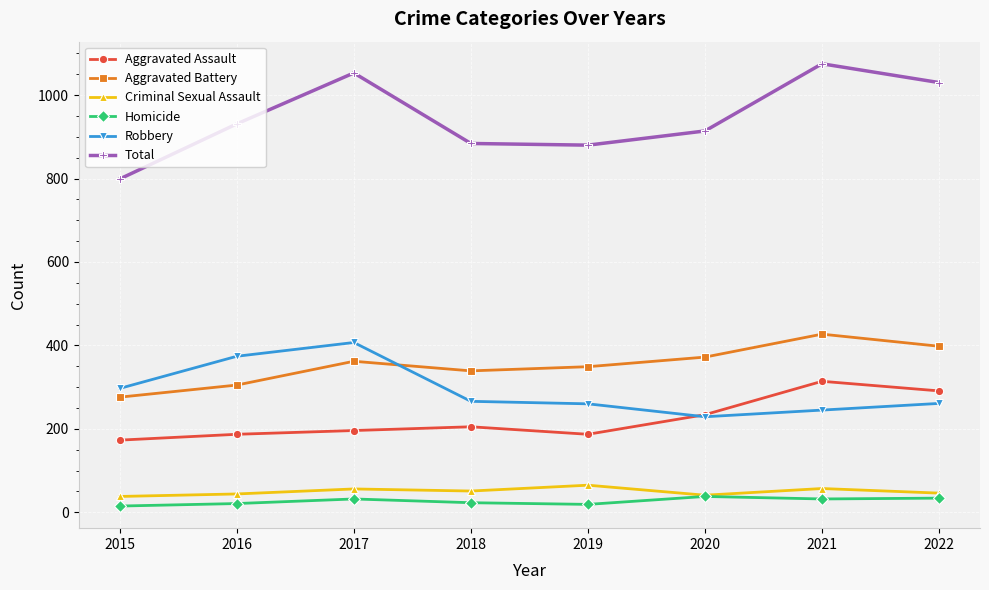

How many categories are shown in the chart?

8